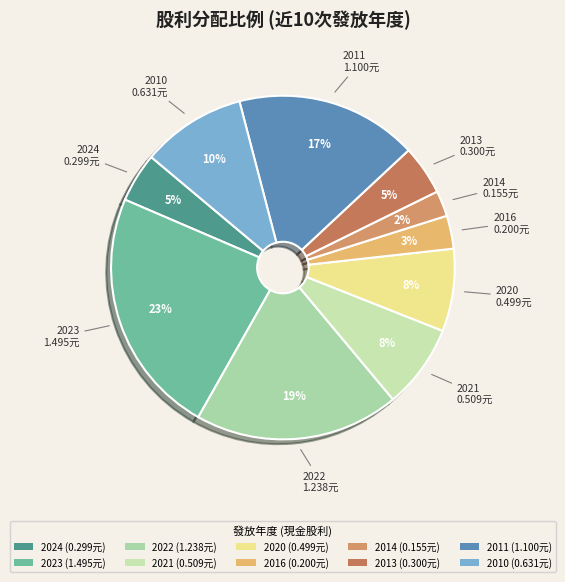

Which slice is the smallest?

2014